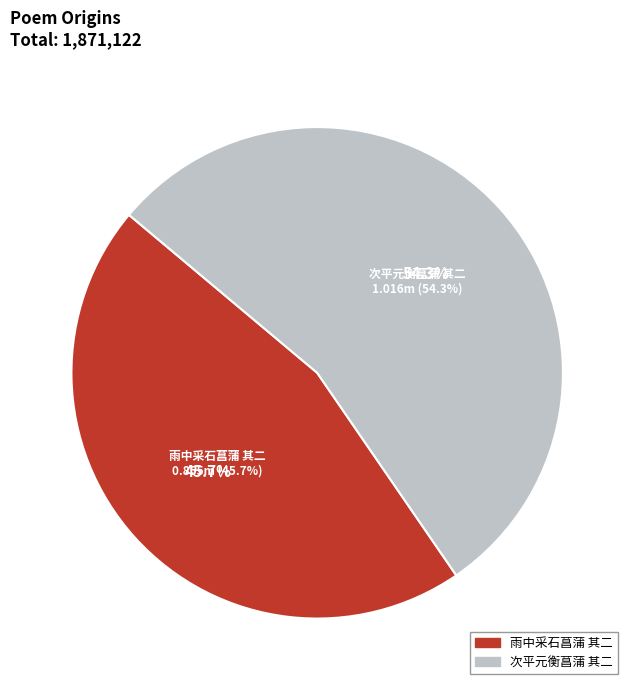

Which slice is the largest?

次平元衡菖蒲 其二